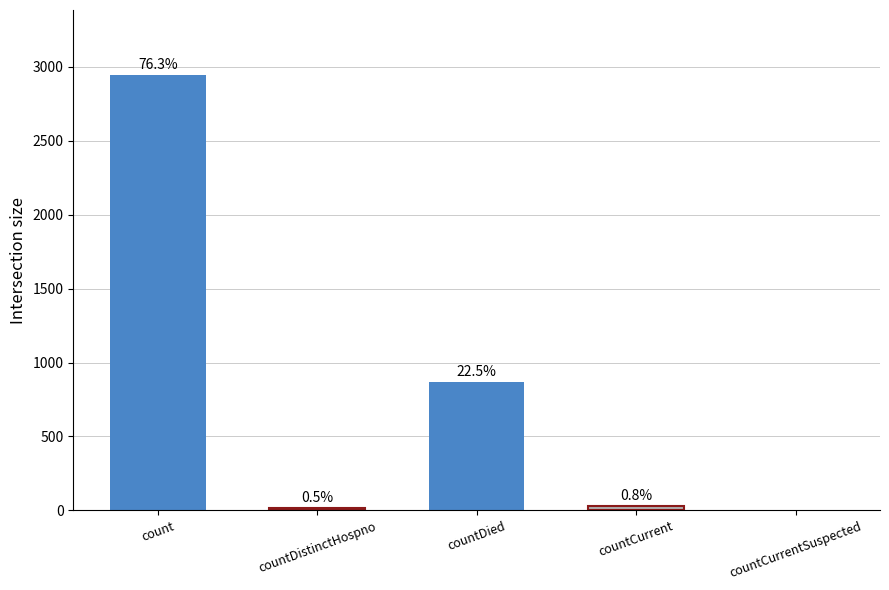

Are the bars horizontal?

No